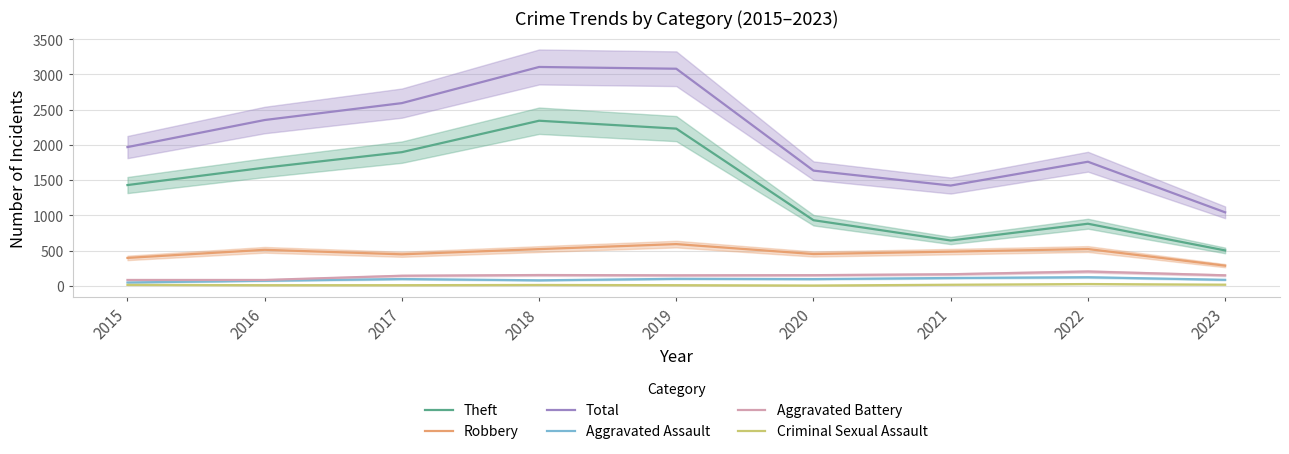

How many lines are shown in the chart?

6